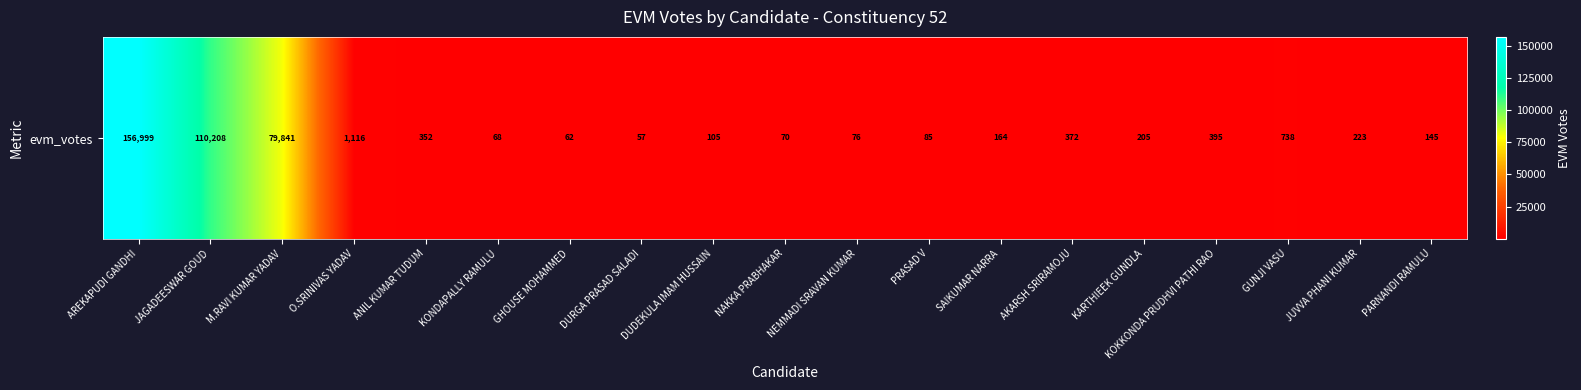

Which has a higher value, GHOUSE MOHAMMED or SAIKUMAR NARRA?

SAIKUMAR NARRA